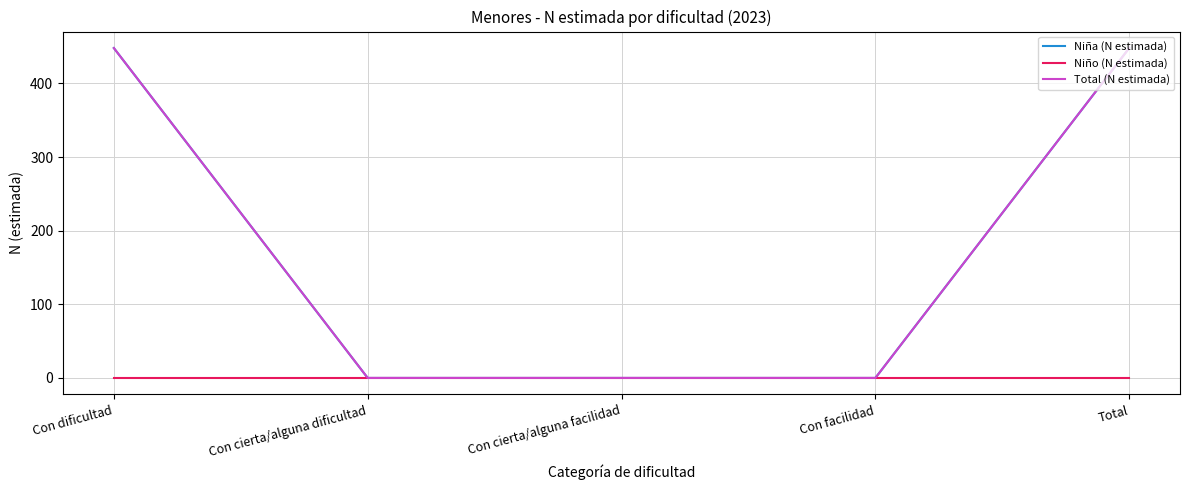

Is this an area chart (filled region under the line)?

No